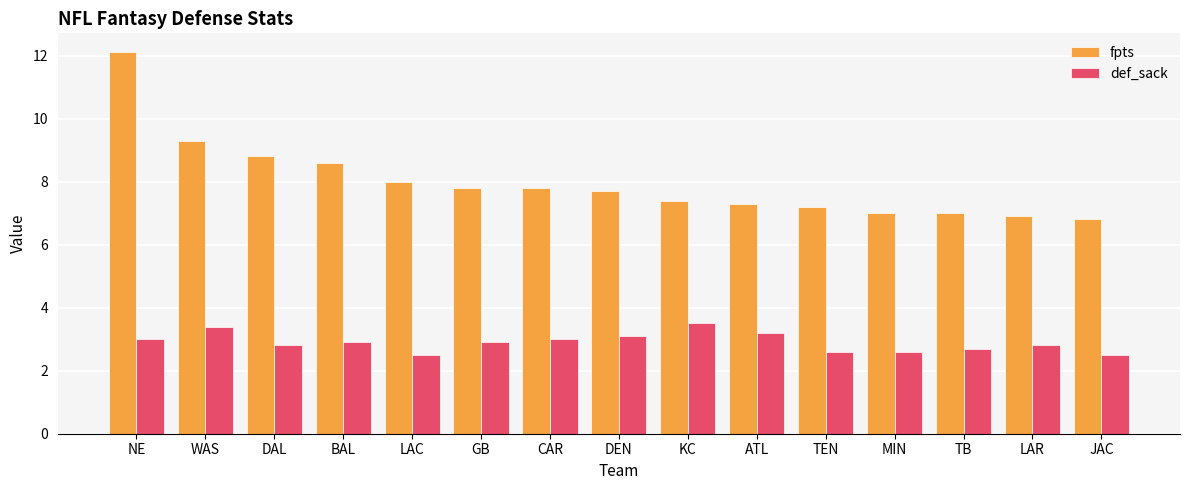

What is the smallest value displayed?

2.5